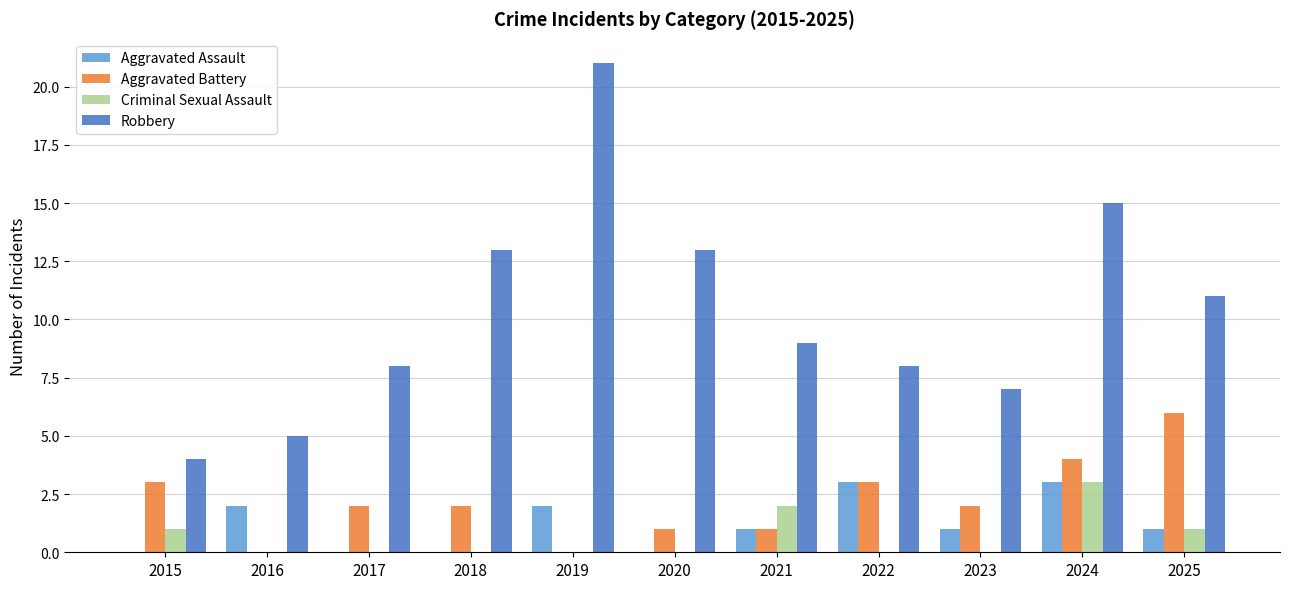

The Robbery series shows 8 at 2022. True or false?

True